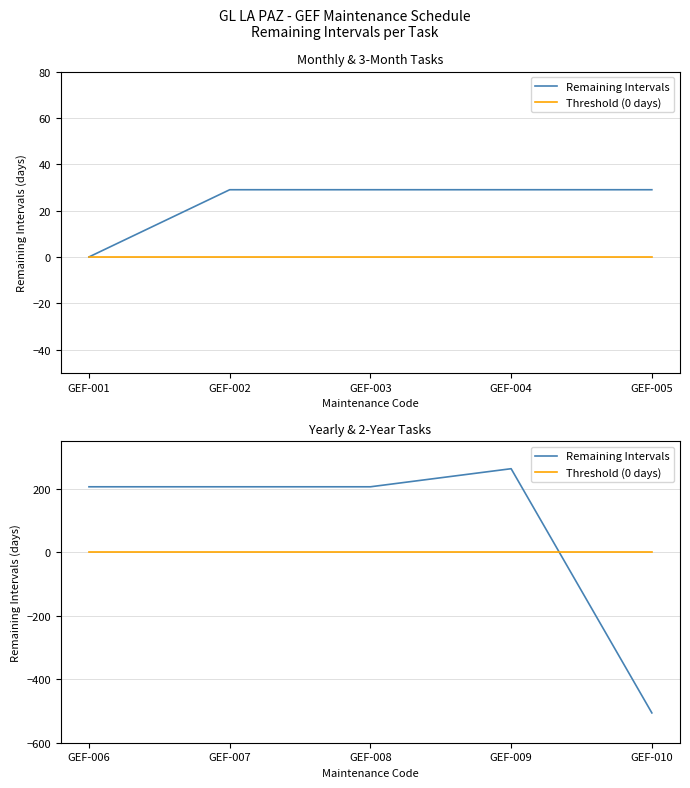

Which series has the widest spread of values?

Remaining Intervals